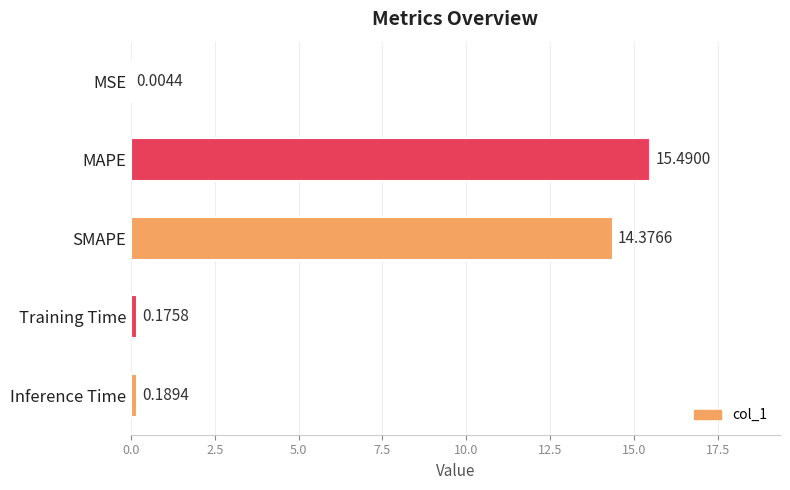

What is the sum of all values?

30.2